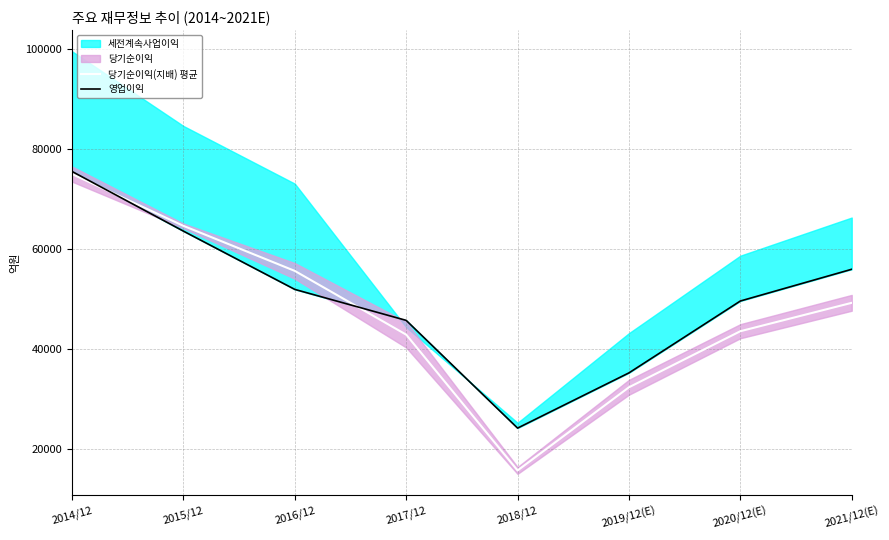

List the labels in order of 당기순이익(지배) 평균 value, largest first.

2014/12, 2015/12, 2016/12, 2021/12(E), 2020/12(E), 2017/12, 2019/12(E), 2018/12